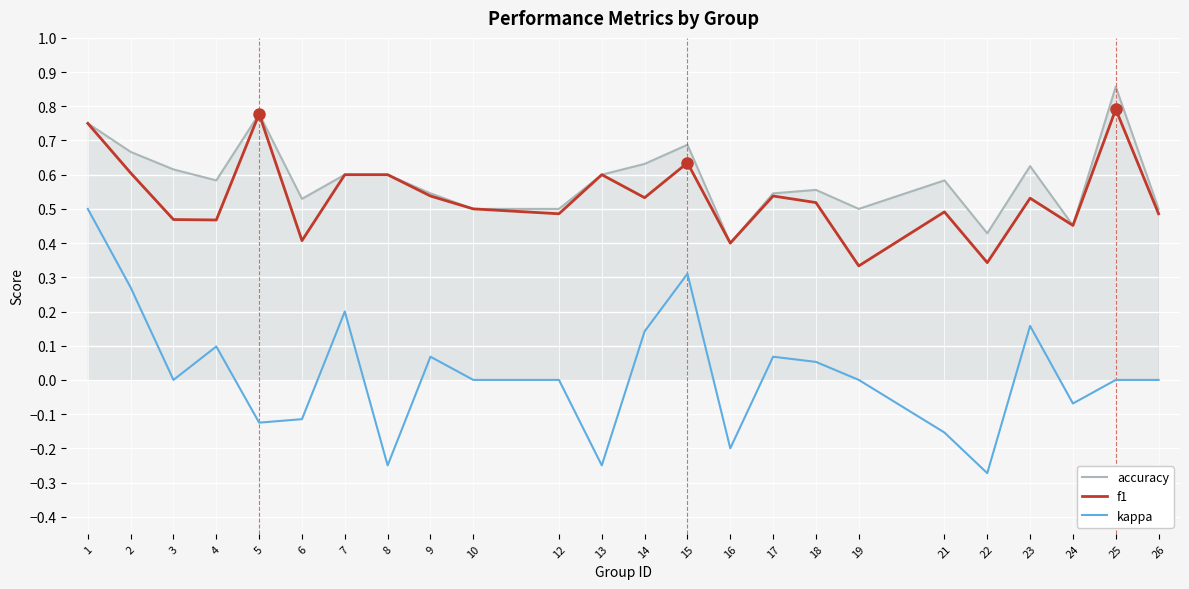

The kappa series shows 0.1 at 9. True or false?

True